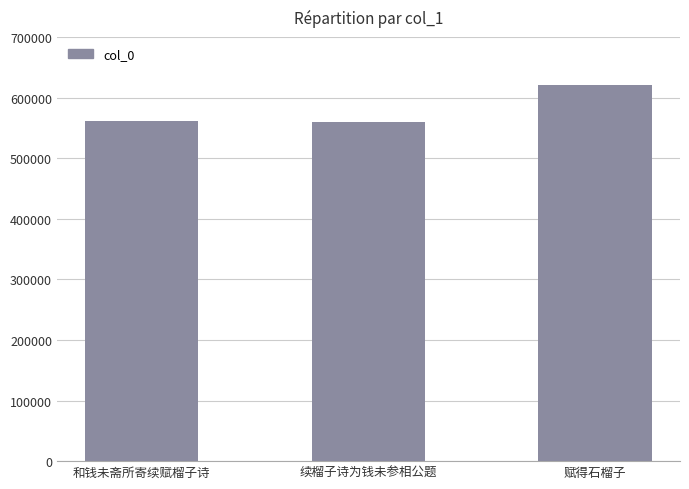

The chart shows a value of 560421 at 续榴子诗为钱未参相公题. True or false?

True